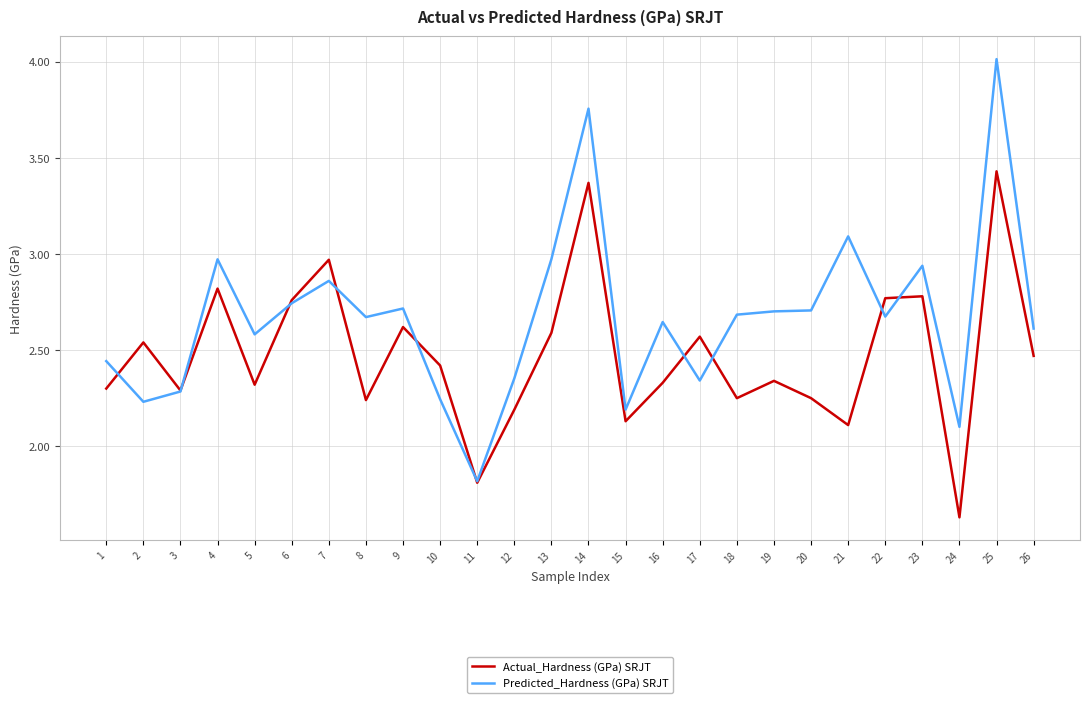

Where does the Predicted_Hardness (GPa) SRJT series first go above 2?

1